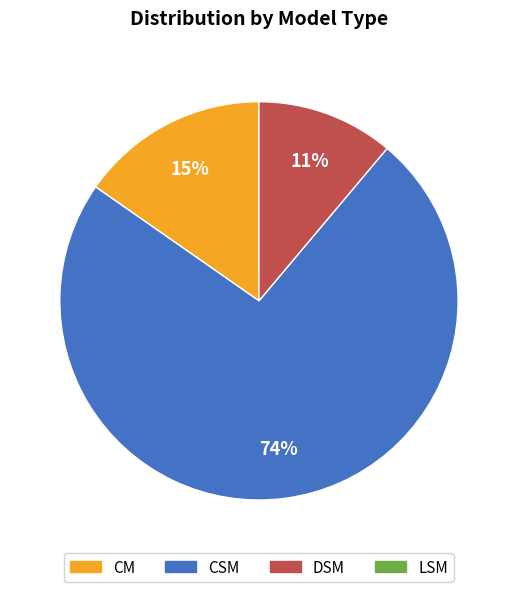

To the nearest percent, what is the average slice percentage?

33%